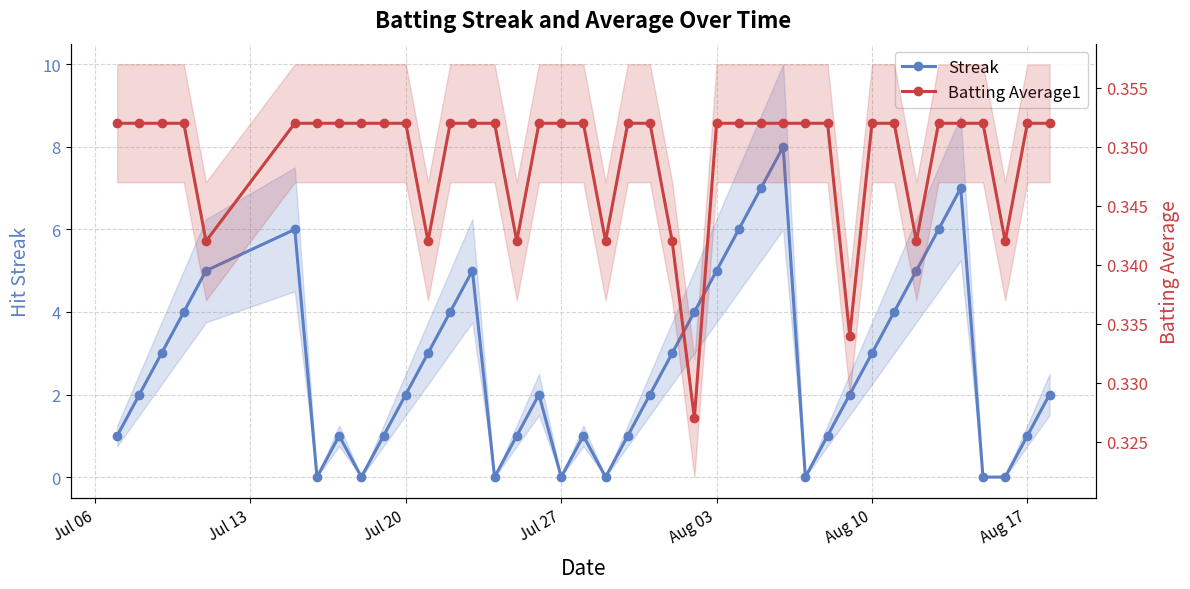

Reading right to left, what are all the values shown in this chart?

Streak: 2.0	1.0	0.0	0.0	7.0	6.0	5.0	4.0	3.0	2.0	1.0	0.0	8.0	7.0	6.0	5.0	4.0	3.0	2.0	1.0	0.0	1.0	0.0	2.0	1.0	0.0	5.0	4.0	3.0	2.0	1.0	0.0	1.0	0.0	6.0	5.0	4.0	3.0	2.0	1.0
Batting Average1: 0.4	0.4	0.3	0.4	0.4	0.4	0.3	0.4	0.4	0.3	0.4	0.4	0.4	0.4	0.4	0.4	0.3	0.3	0.4	0.4	0.3	0.4	0.4	0.4	0.3	0.4	0.4	0.4	0.3	0.4	0.4	0.4	0.4	0.4	0.4	0.3	0.4	0.4	0.4	0.4